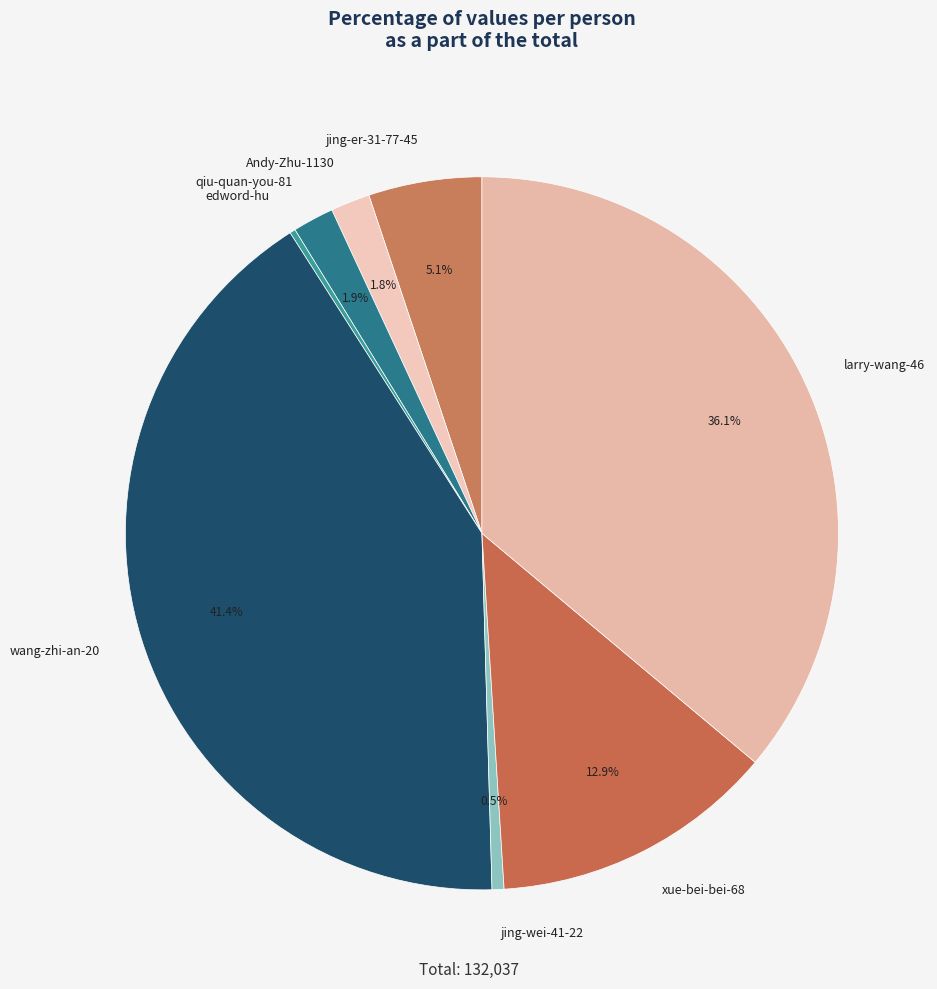

To the nearest percent, what is the combined percentage of Andy-Zhu-1130 and qiu-quan-you-81?

4%